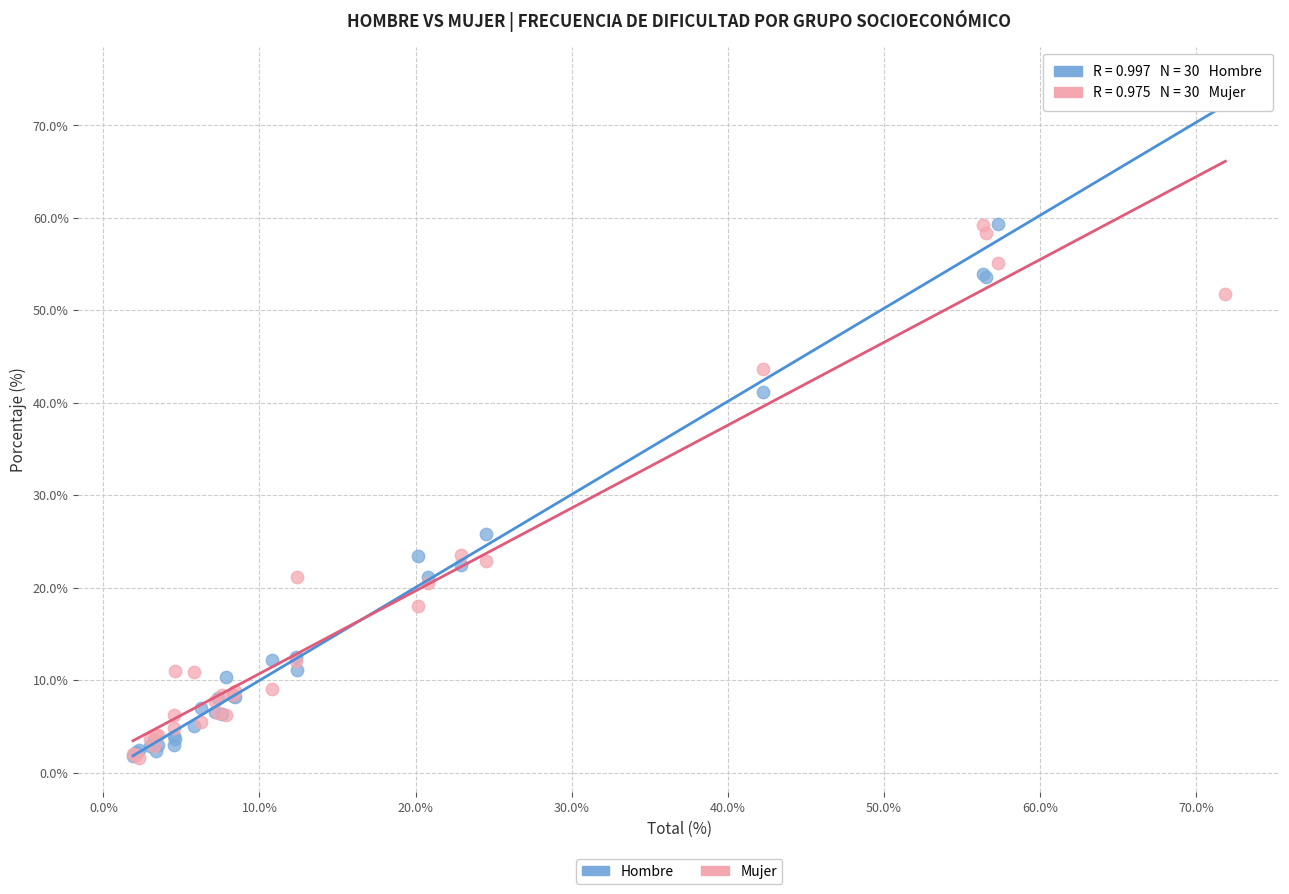

Which series contains the highest Y value?

Hombre